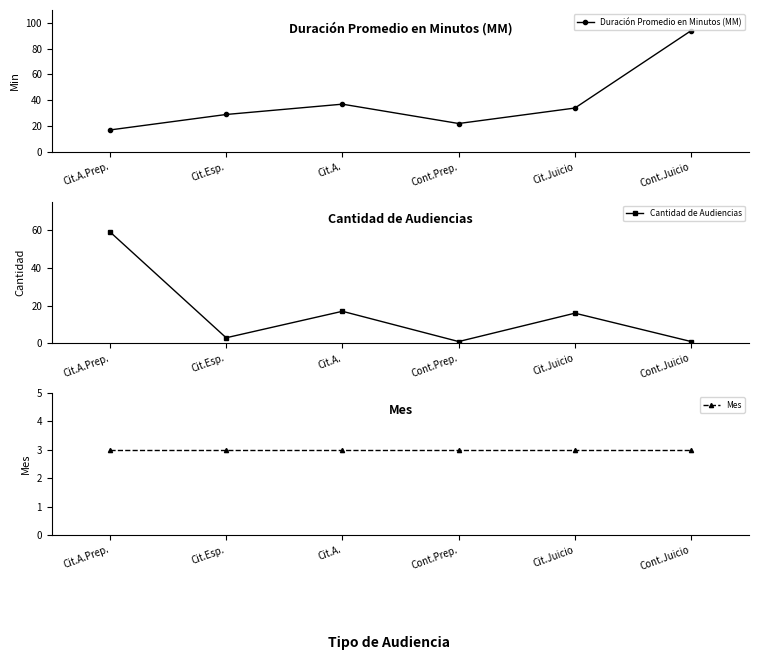

Read the Duración Promedio en Minutos (MM) value at Cit.A.Prep., to the nearest 5.

15